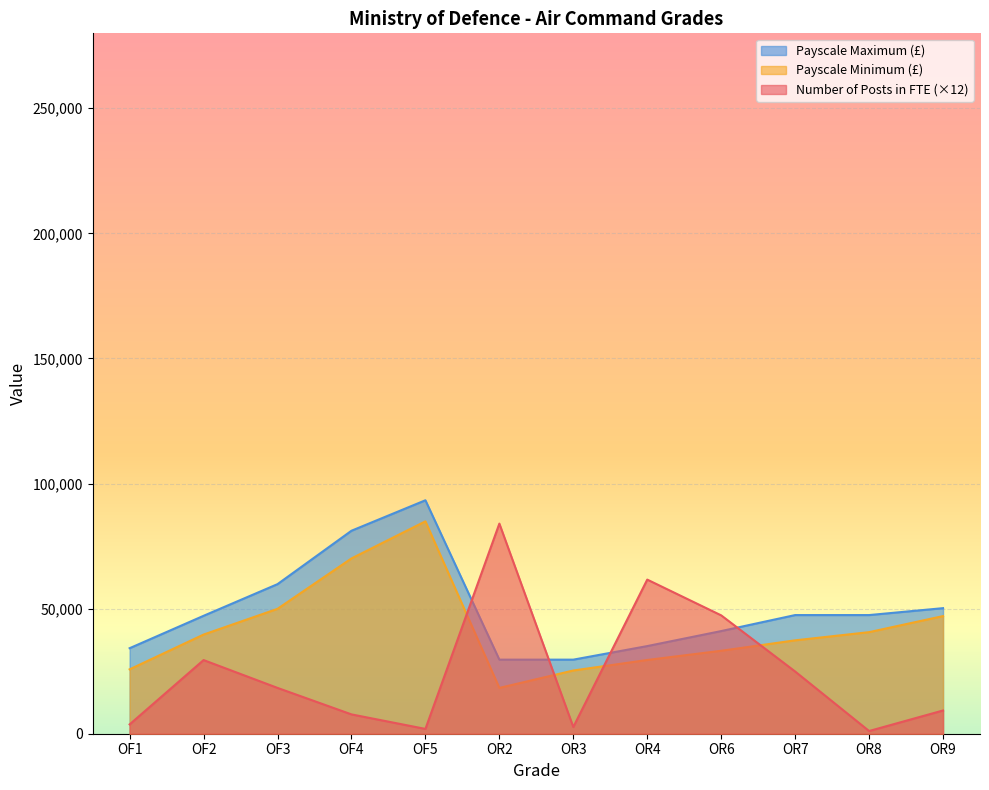

What is the average value of the Payscale Maximum (£) series?

49650